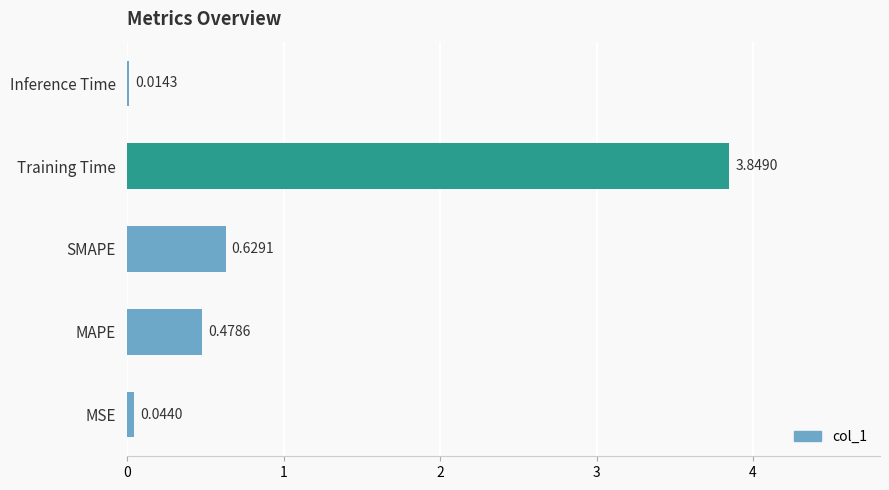

What is the average value?

1.0